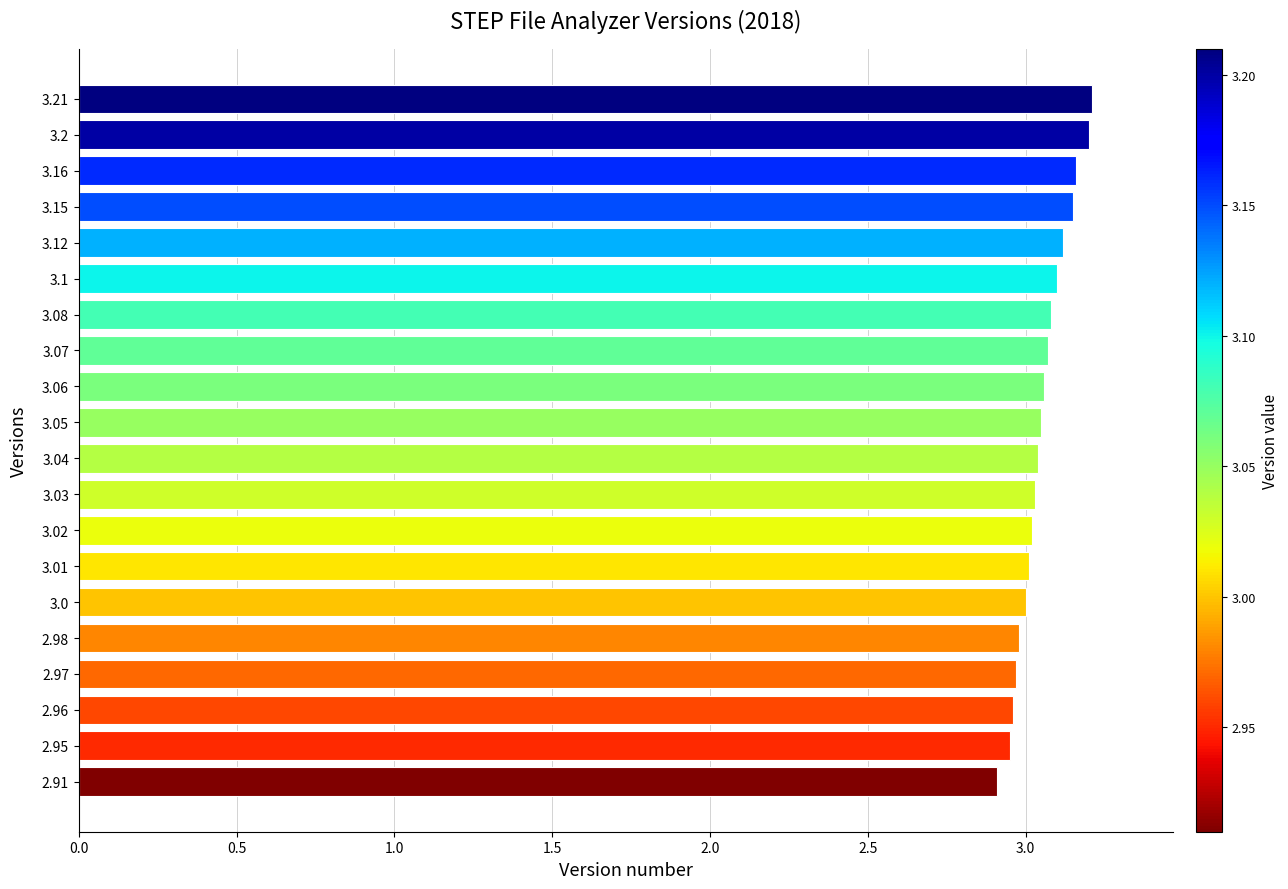

What is the label of the 11th bar from the bottom?

3.05